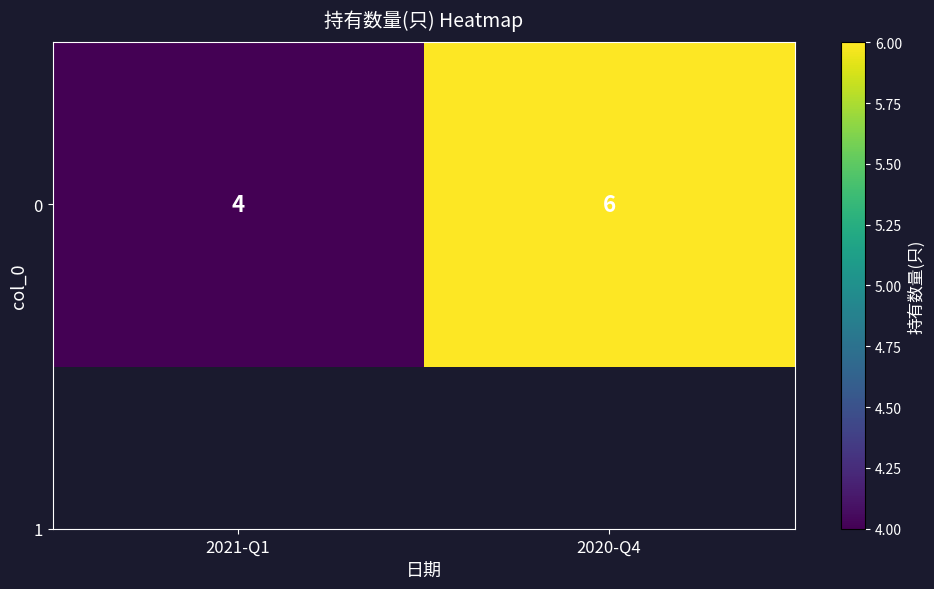

Which has a higher value, 2020-Q4 or 2021-Q1?

2020-Q4